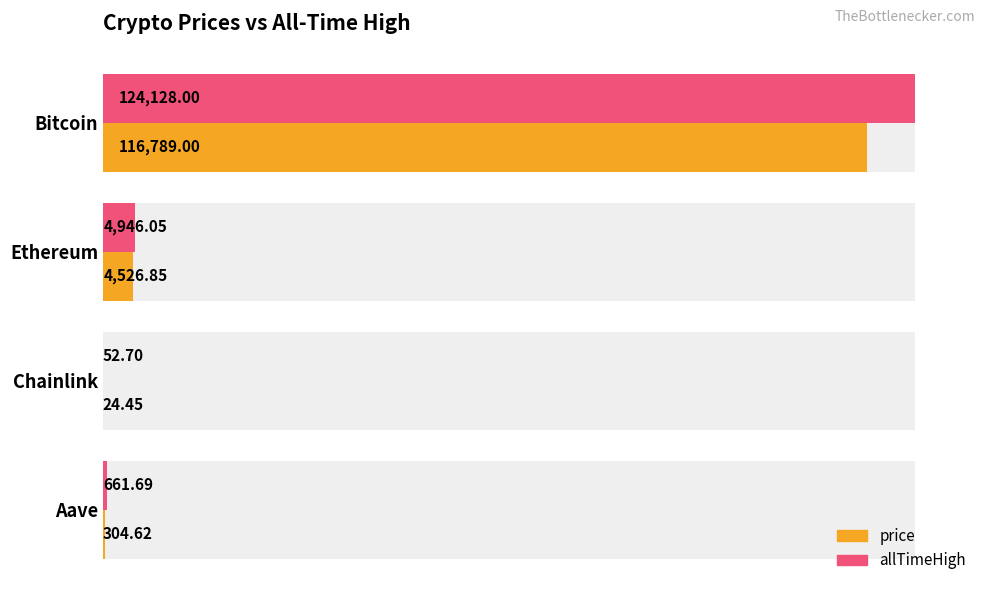

What is the value of the price bar at the 1st from the left?

116789.0